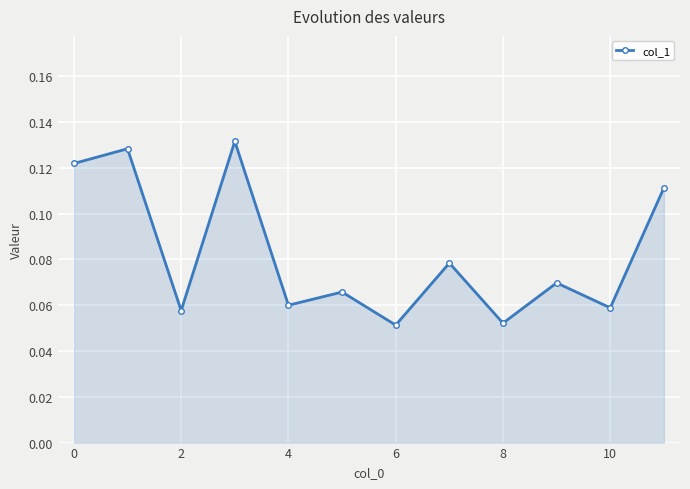

True or false: there are more than 0 points higher than both neighbors.

True